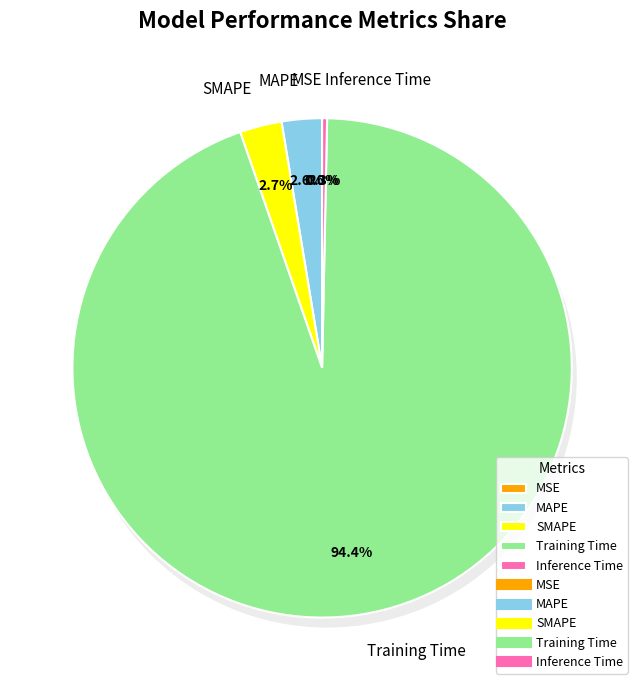

Is there any slice that represents more than half of the pie?

Yes